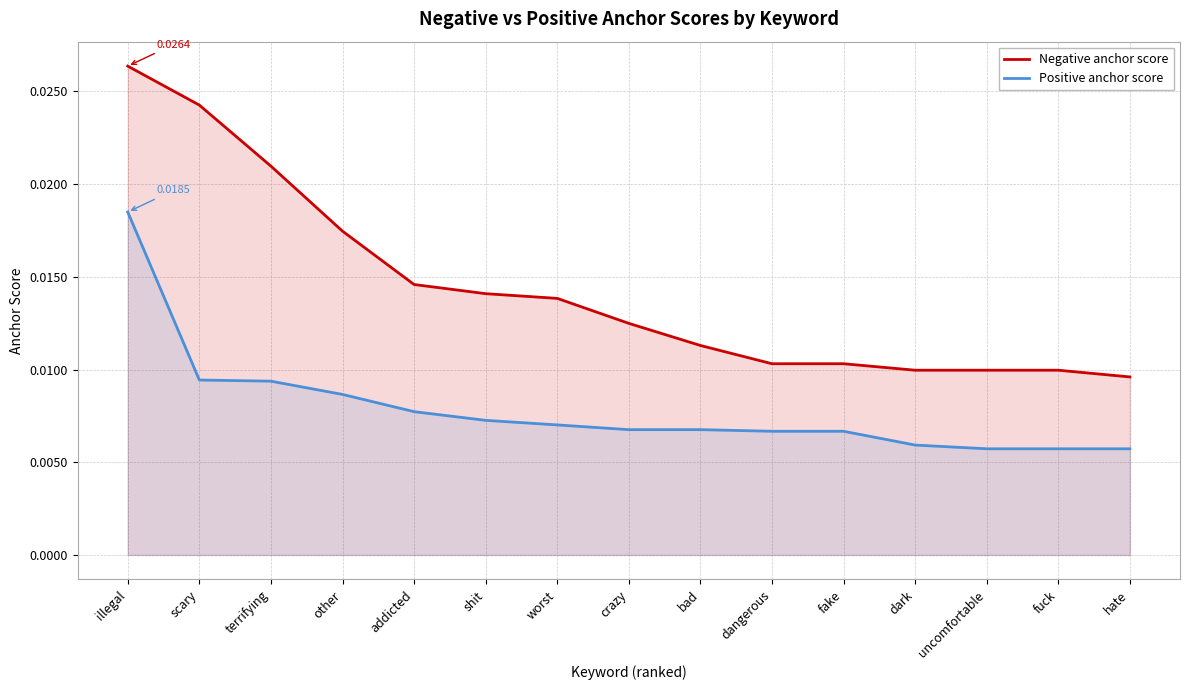

Rank the series by their maximum value, from lowest to highest.

Positive anchor score, Negative anchor score